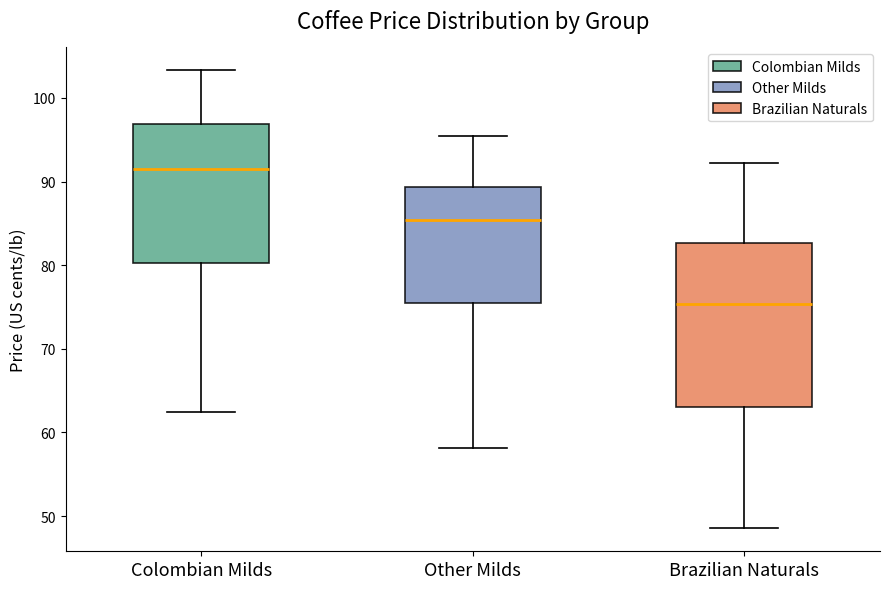

Reading left to right, transcribe this box plot: for each box, give where its median line is, the range the box spans, and where its two whiskers end, as read against the y-axis. The values are not printed on the chart, so give them approximately, as read against the axis.

Colombian Milds: median 92, box 80 to 97, whiskers 63 to 103
Other Milds: median 85, box 76 to 89, whiskers 58 to 95
Brazilian Naturals: median 75, box 63 to 83, whiskers 49 to 92